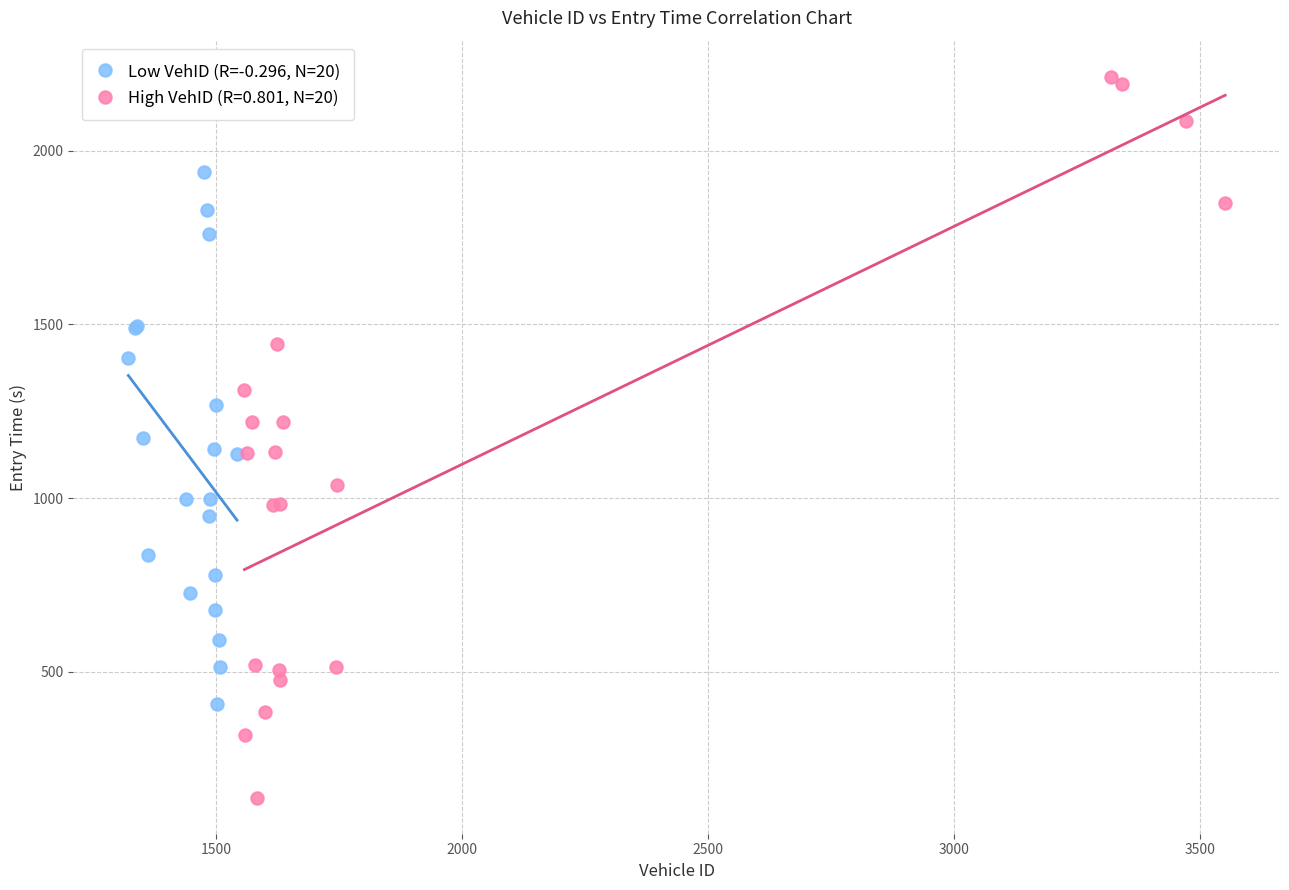

Which series has the largest Y range (max minus min)?

High VehID (R=0.801, N=20)